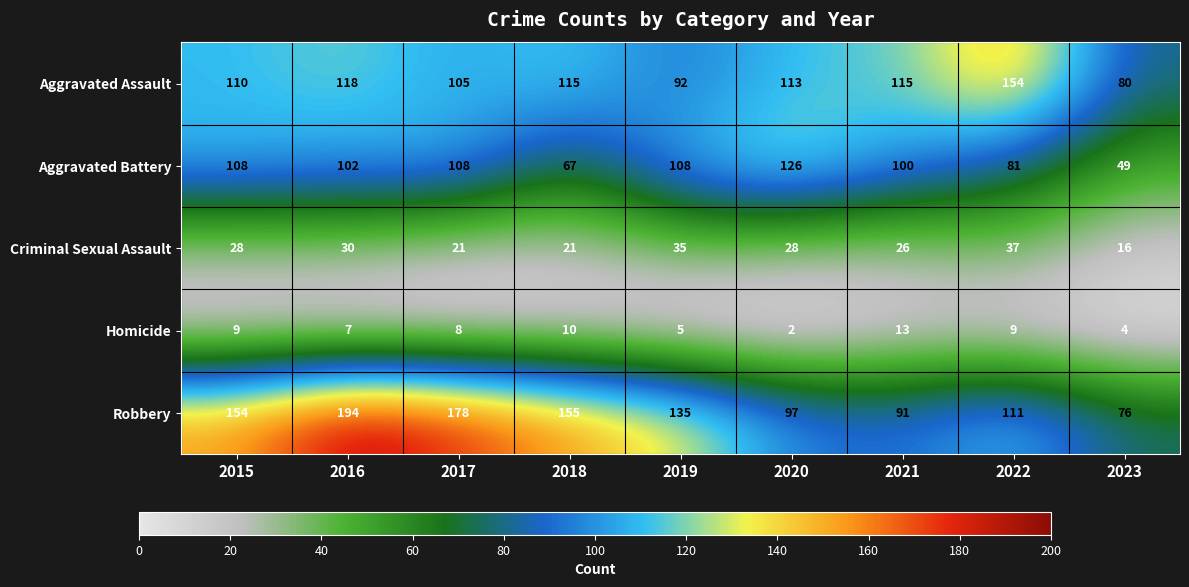

At which category does the chart reach its minimum across all series?

2020